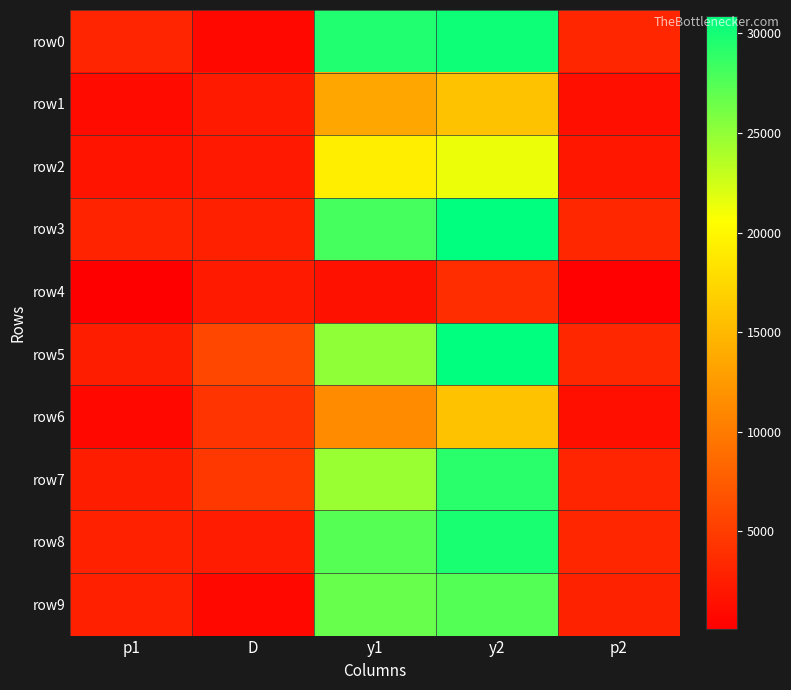

Reading left to right, transcribe all the data shown in this chart.

row0: p1=3123.3	D=818.4	y1=29490.1	y2=30308.5	p2=3233.0
row1: p1=1093.7	D=2217.7	y1=13531.1	y2=15748.8	p2=1351.3
row2: p1=1778.6	D=2133.1	y1=19222.8	y2=21356.0	p2=2049.2
row3: p1=2935.7	D=2722.8	y1=28096.8	y2=30819.6	p2=3301.0
row4: p1=83.3	D=2211.2	y1=1562.4	y2=3773.6	p2=222.2
row5: p1=2527.9	D=5822.0	y1=25041.4	y2=30863.4	p2=3306.8
row6: p1=862.9	D=4338.8	y1=11389.1	y2=15727.9	p2=1348.8
row7: p1=2474.1	D=4605.2	y1=24632.9	y2=29238.1	p2=3089.4
row8: p1=2844.6	D=2399.6	y1=27419.4	y2=29818.9	p2=3167.5
row9: p1=2744.4	D=810.4	y1=26671.5	y2=27482.0	p2=2853.0